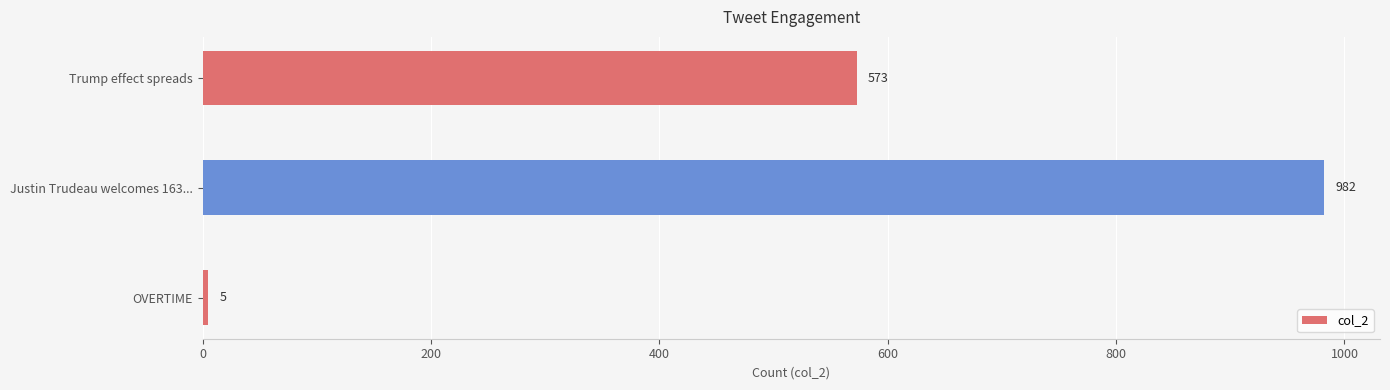

Reading top to bottom, list all the values displayed in this chart.

Trump effect spreads=573	Justin Trudeau welcomes 163...=982	OVERTIME=5